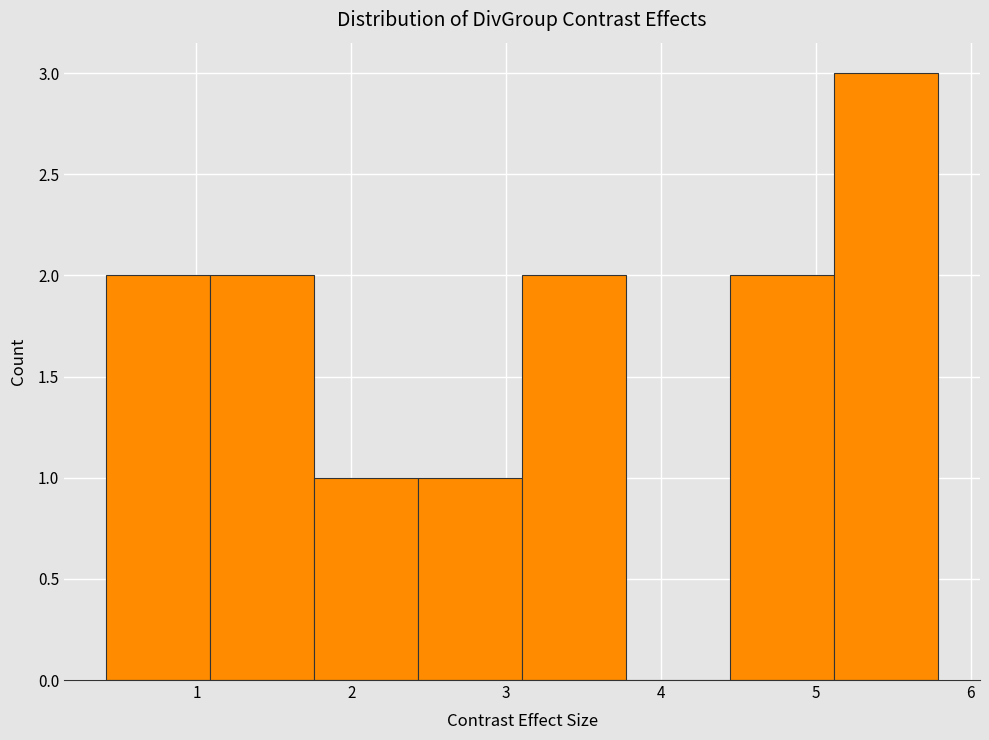

Over which range of the x-axis is the bar tallest?

5.1 to 5.8